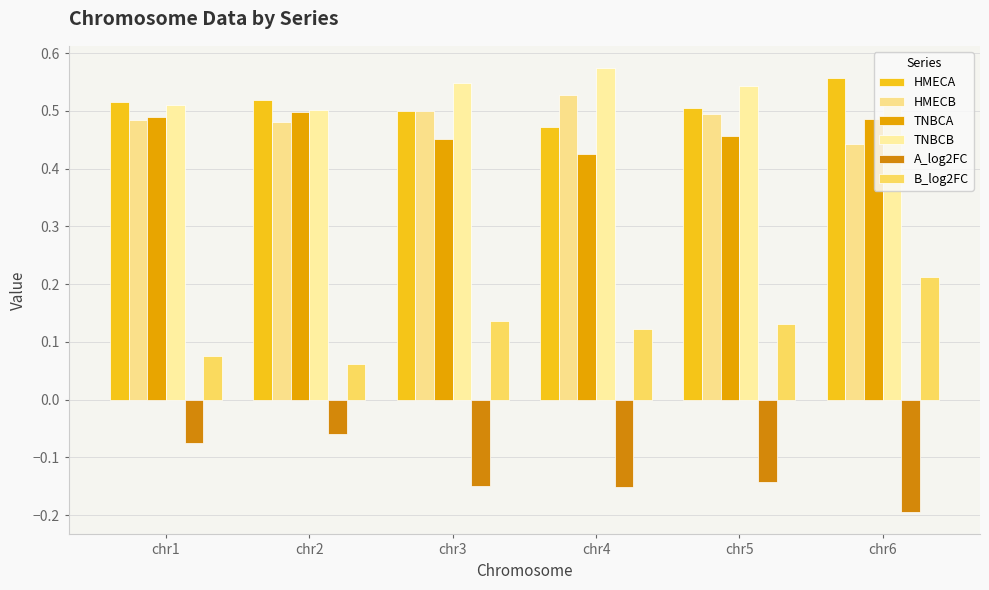

Which category has the lowest value in the B_log2FC series?

chr2